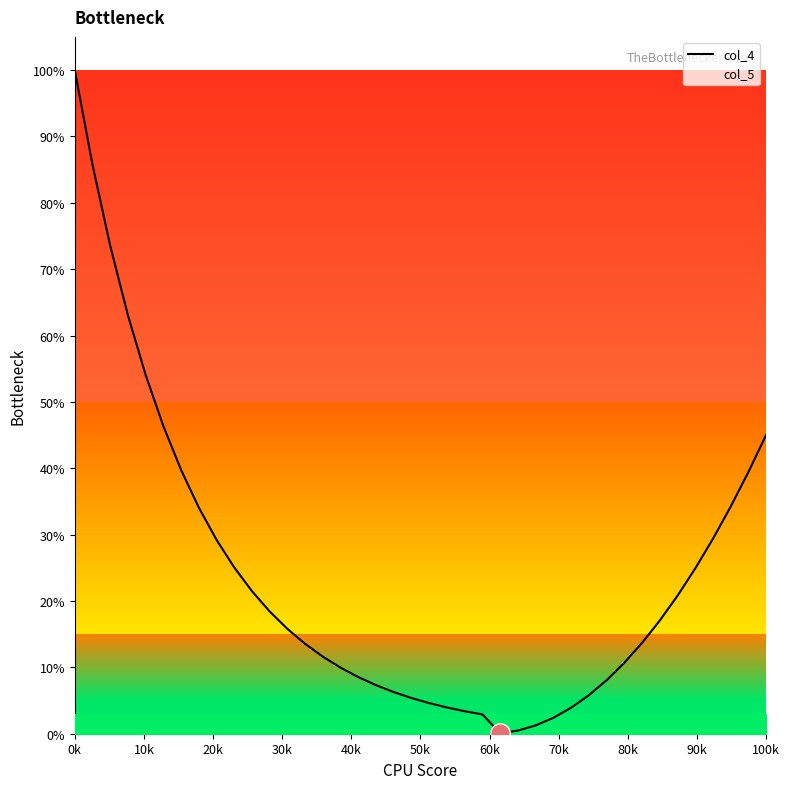

What is the difference between the maximum and minimum values?

99.9